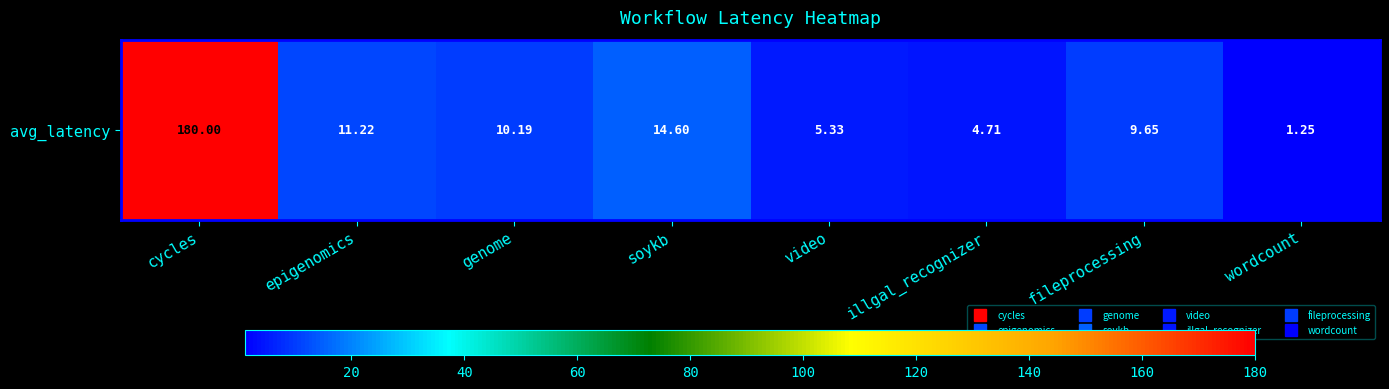

What is the change in value from genome to wordcount?

-8.9